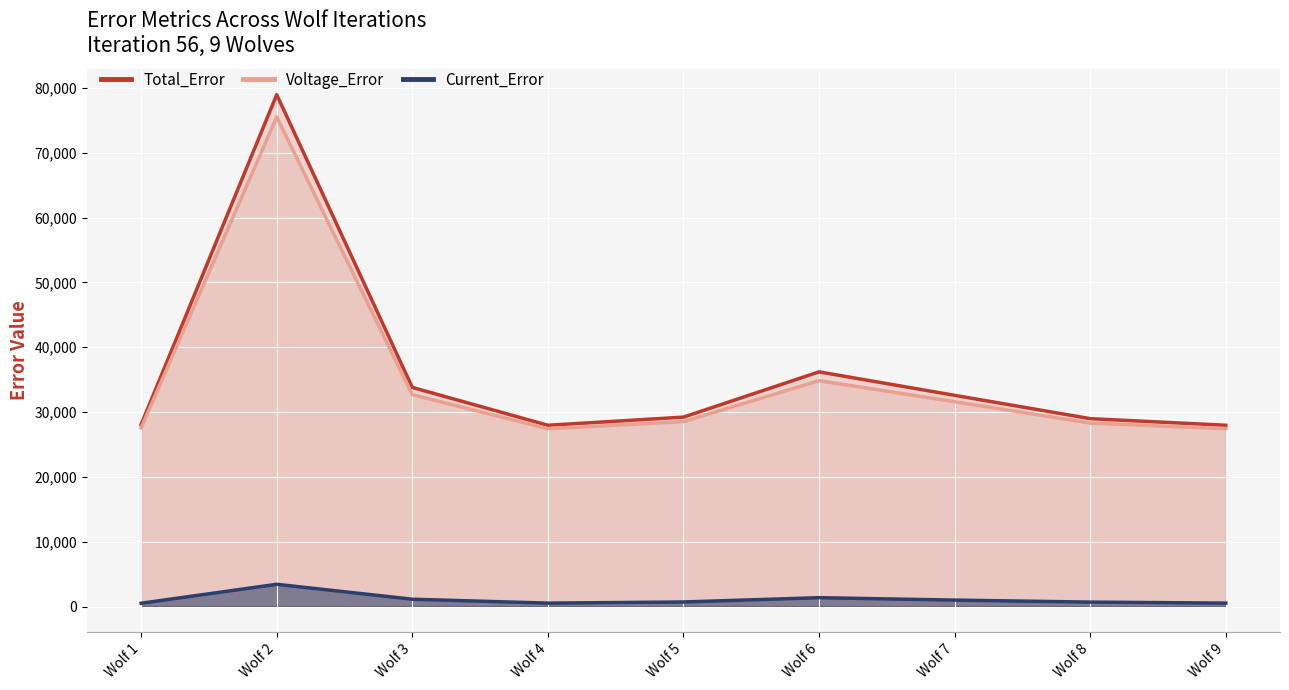

True or false: Voltage_Error and Total_Error intersect in this chart.

False